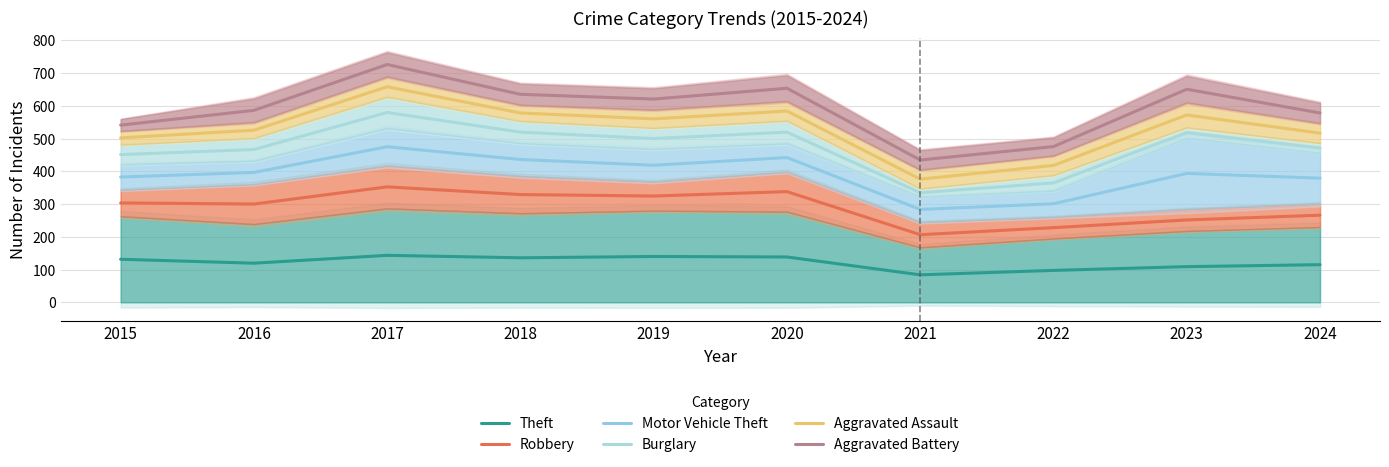

How many lines are shown in the chart?

6